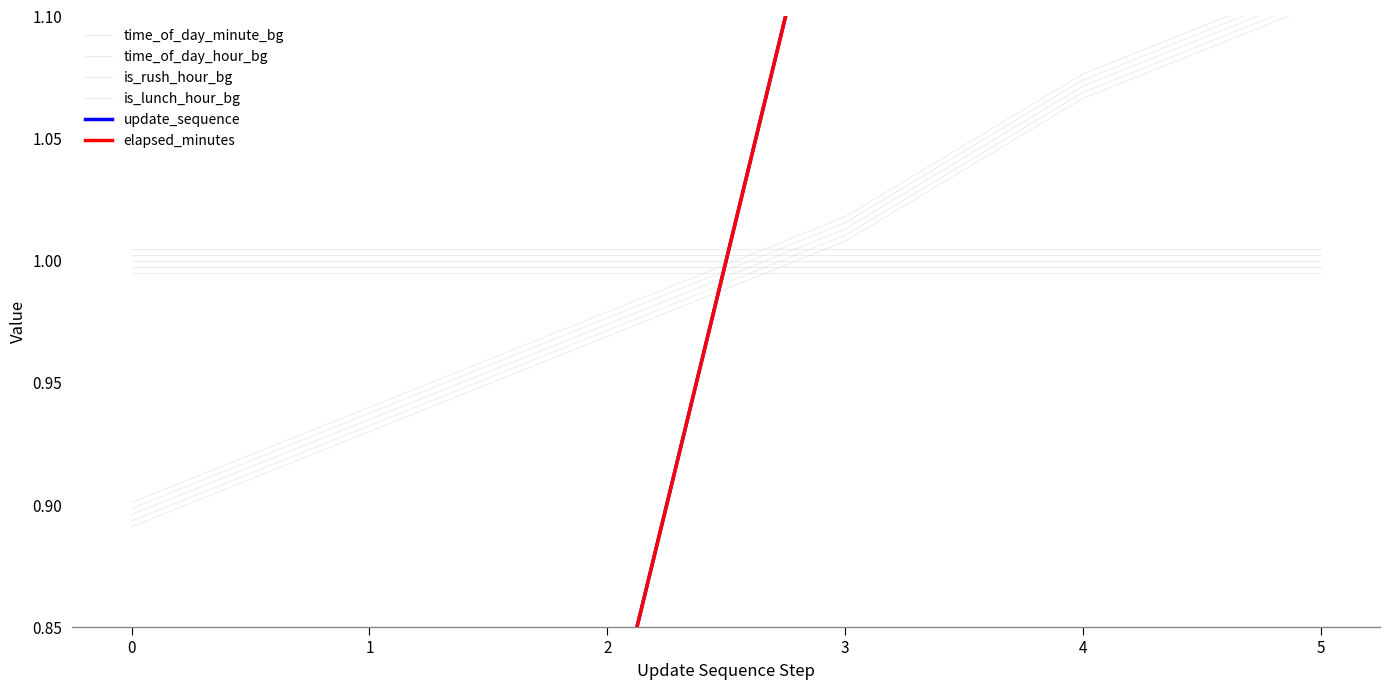

At which category is the sum across all series the highest?

5